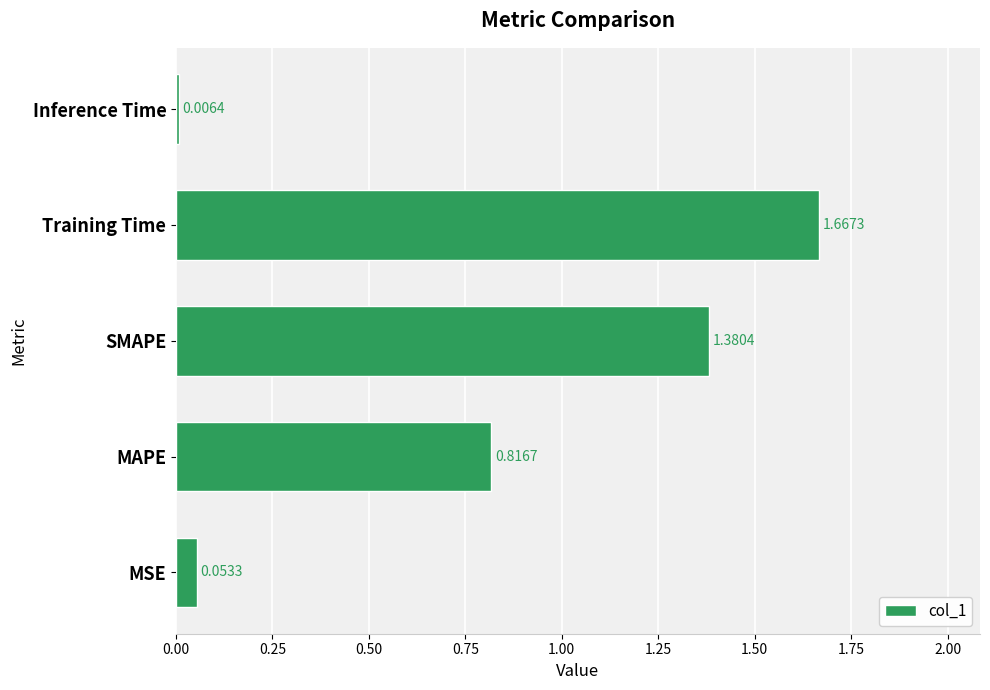

Rank the categories by value from highest to lowest.

Training Time, SMAPE, MAPE, MSE, Inference Time